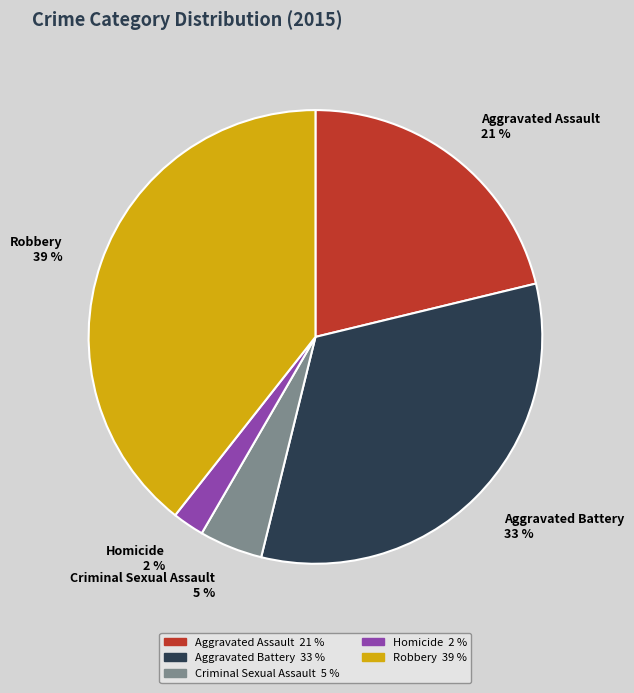

To the nearest percent, what portion does Aggravated Battery represent?

33%